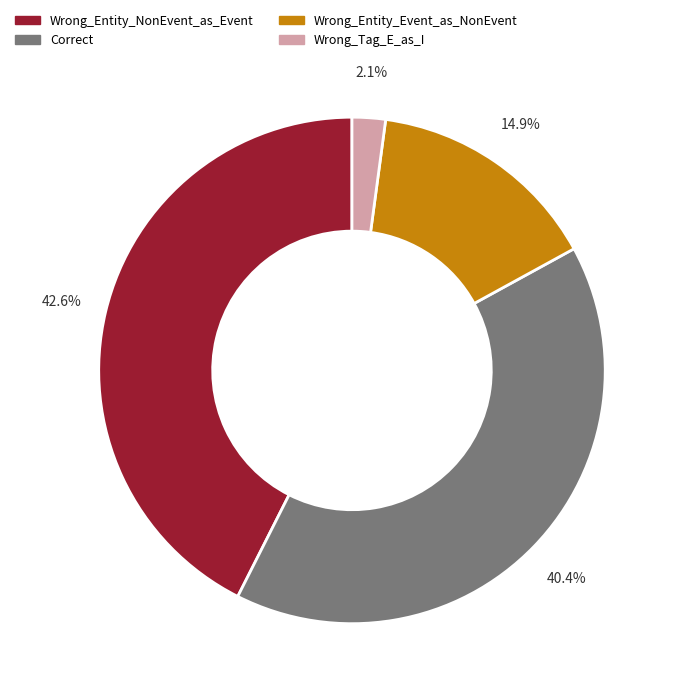

To the nearest percent, what percentage of the pie is Wrong_Entity_NonEvent_as_Event?

43%